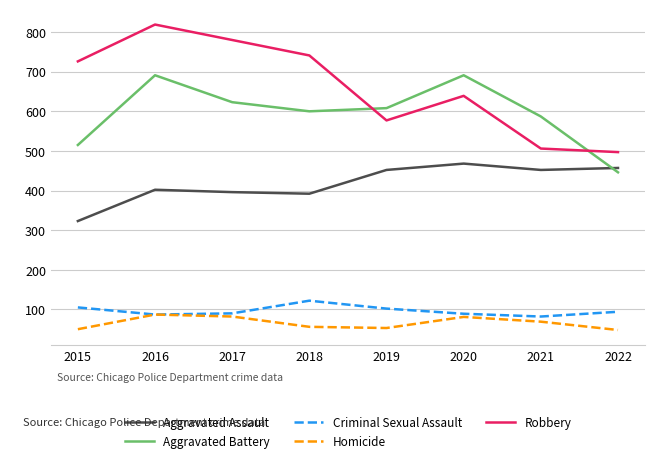

Does the chart display data point markers on the line(s)?

No